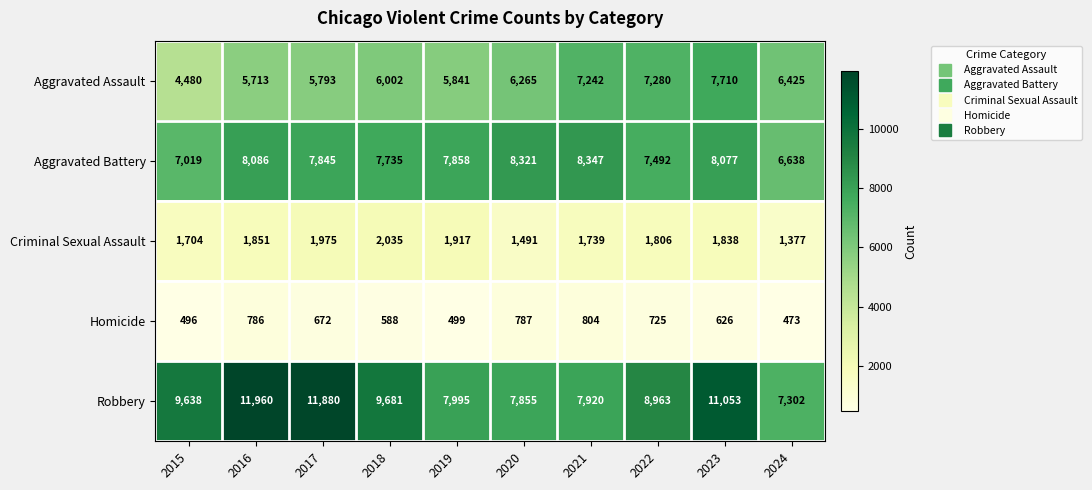

At 2015, list the series in order from largest to smallest.

Robbery, Aggravated Battery, Aggravated Assault, Criminal Sexual Assault, Homicide